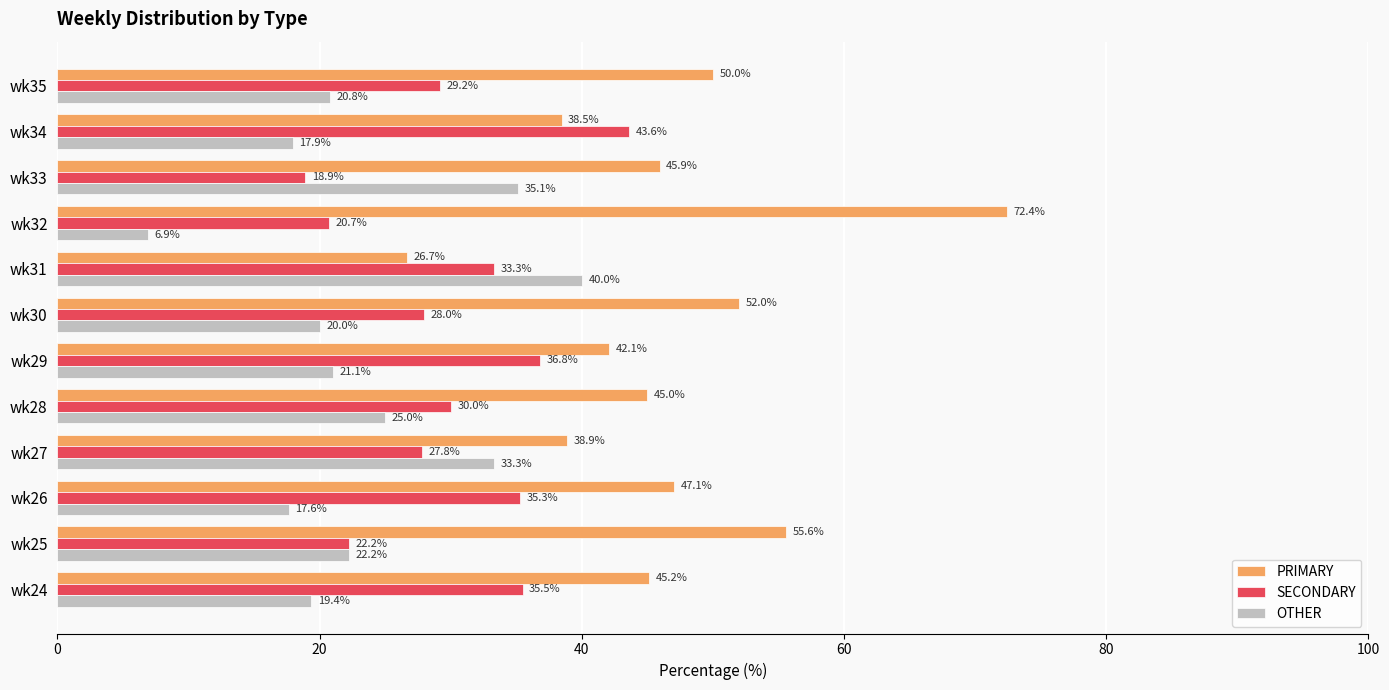

What is the difference between the PRIMARY values at wk25 and wk31?

28.9